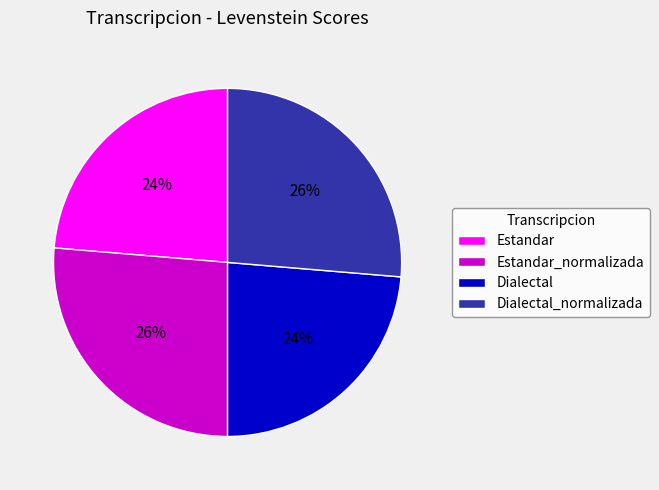

To the nearest percent, what portion does Dialectal represent?

24%